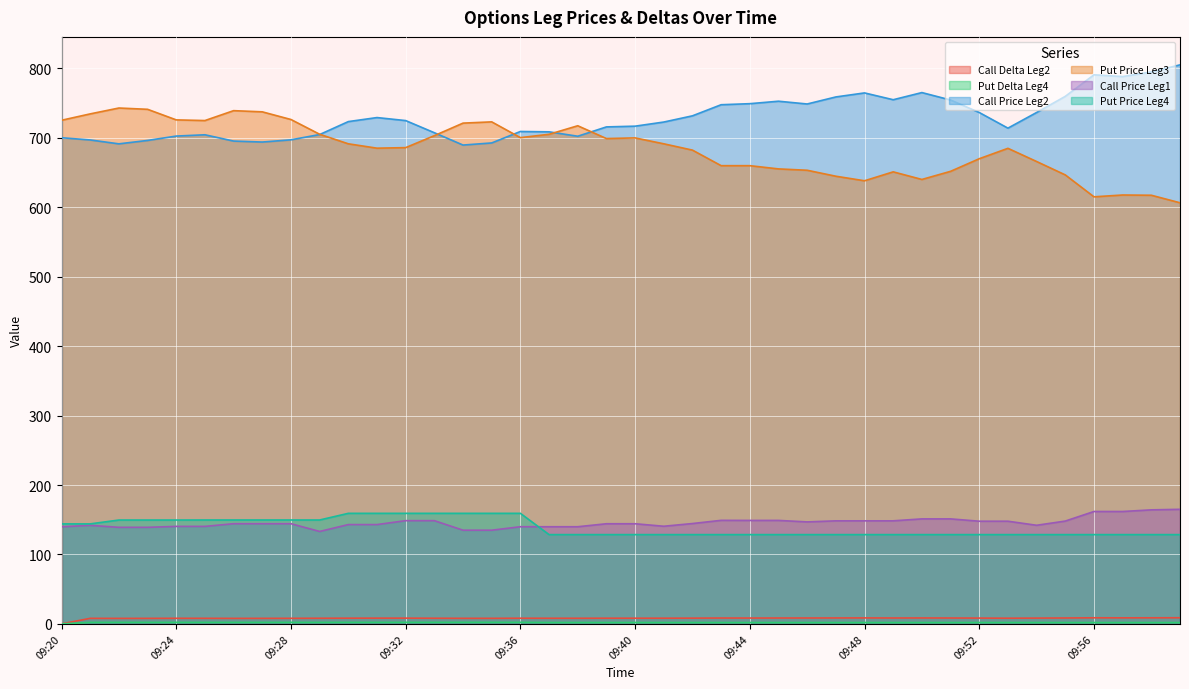

Between 09:25 and 09:38, which series saw the biggest shift?

Put Price Leg4